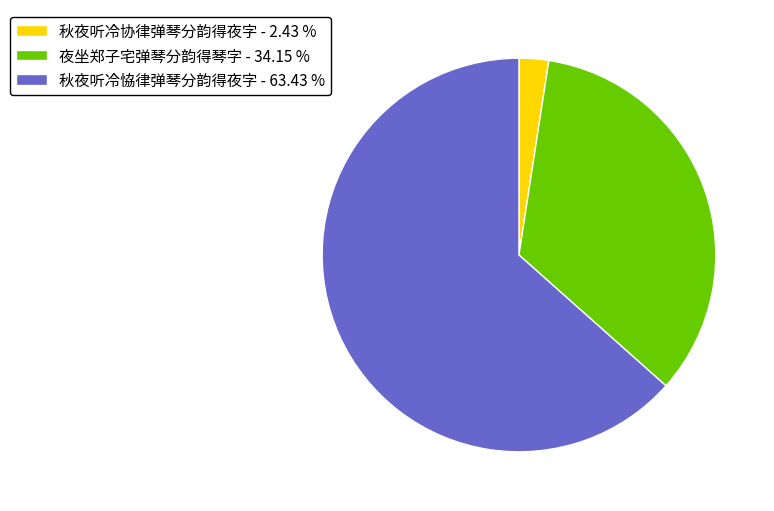

Which has a higher value, 秋夜听冷恊律弹琴分韵得夜字 or 秋夜听冷协律弹琴分韵得夜字?

秋夜听冷恊律弹琴分韵得夜字